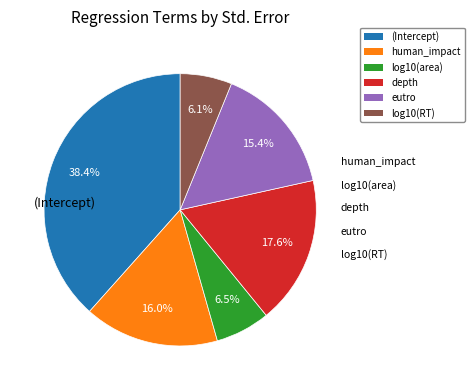

Which slice is the smallest?

log10(RT)